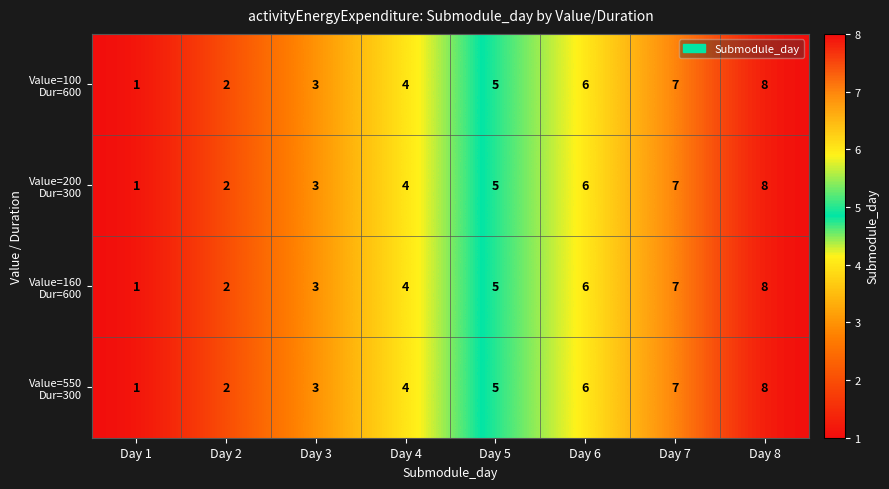

Count the number of categories in the chart.

8